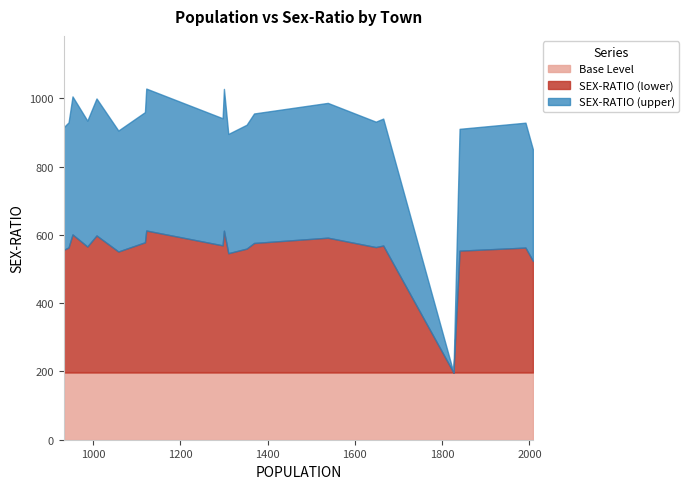

The value at Kursari is 1366. True or false?

False